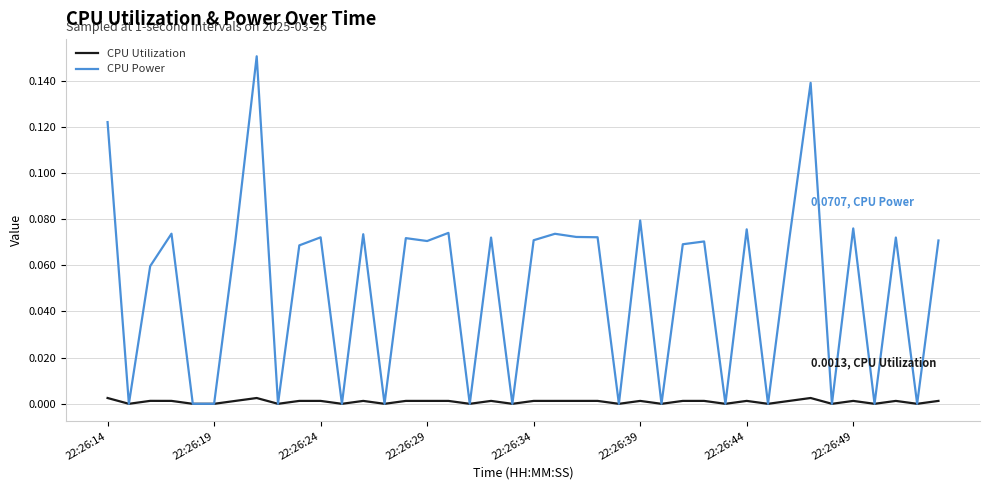

List the series in order of their peak value, highest first.

CPU Power, CPU Utilization